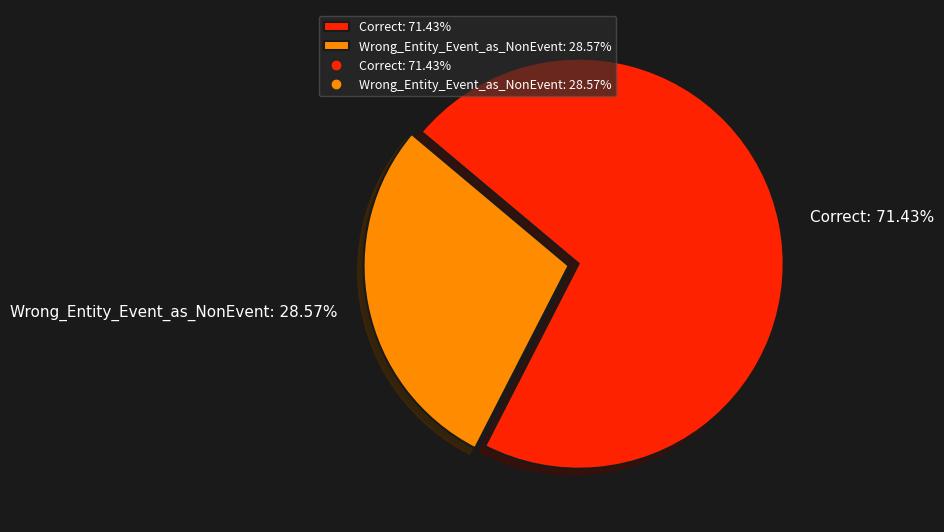

True or false: Correct accounts for 65% of the total.

False